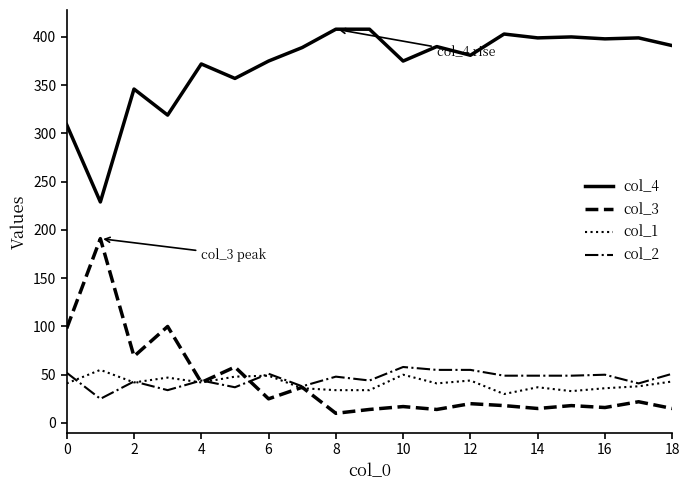

What is the highest value of the col_1 series?

55